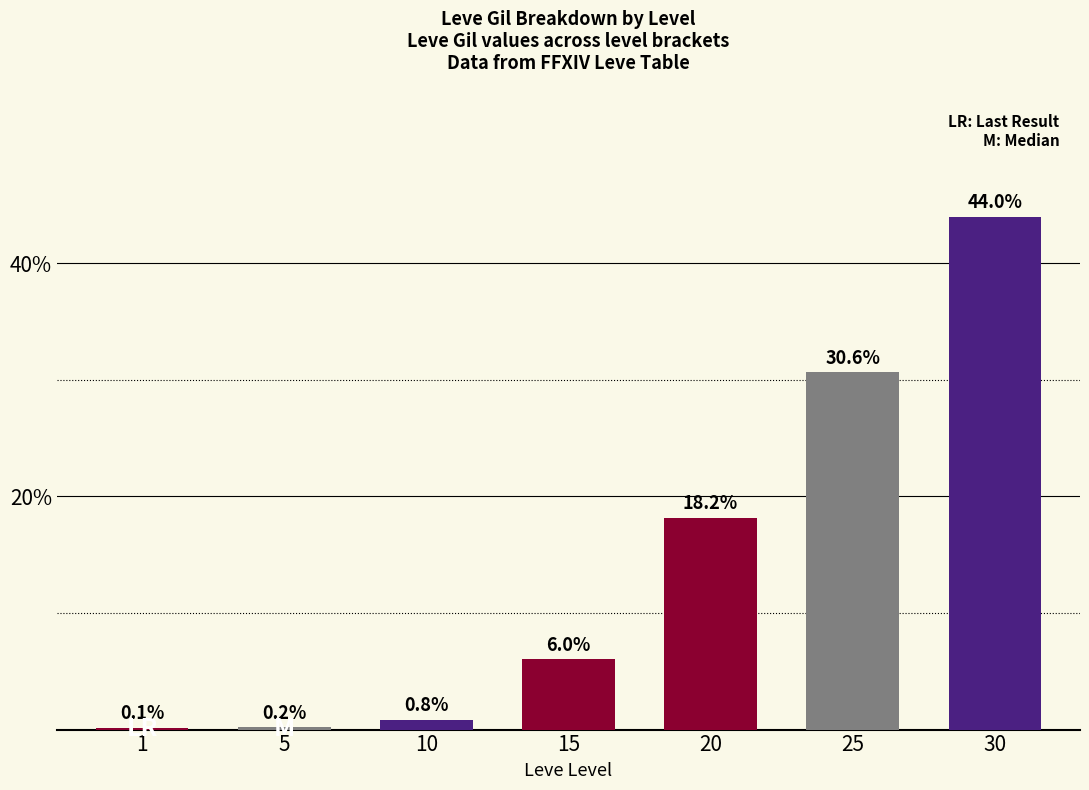

The chart shows a value of 59.4 at 30. True or false?

False